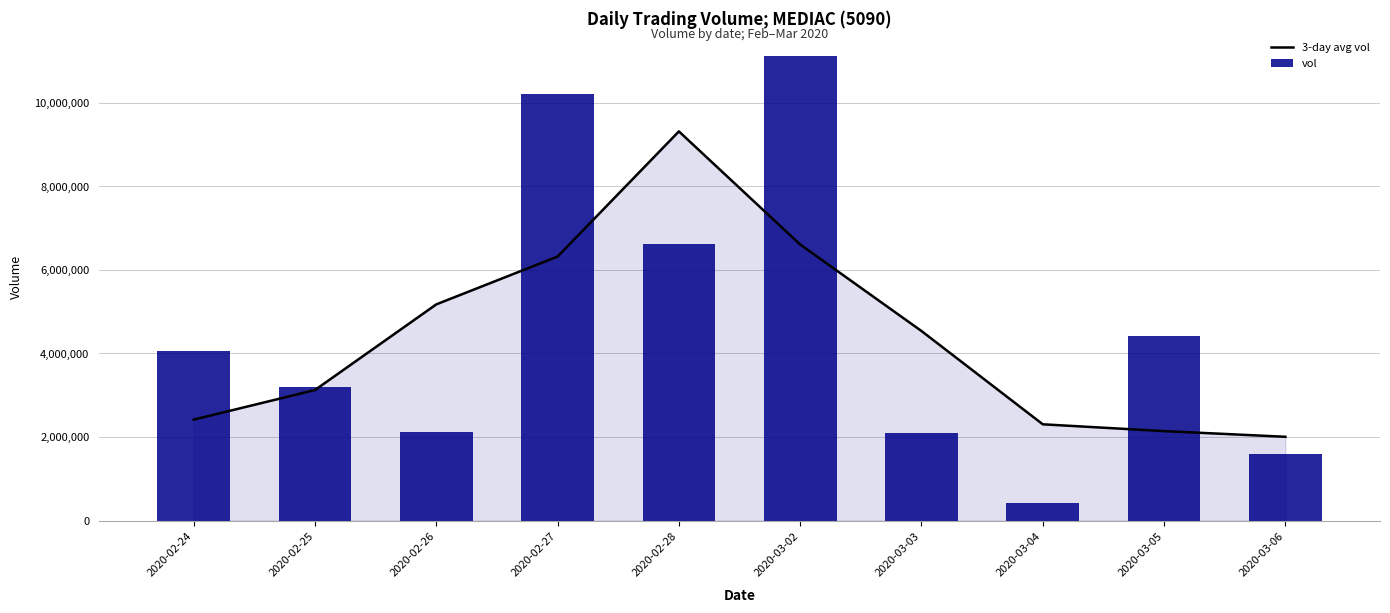

What is the total value across all series at 2020-03-04?

2712000.0